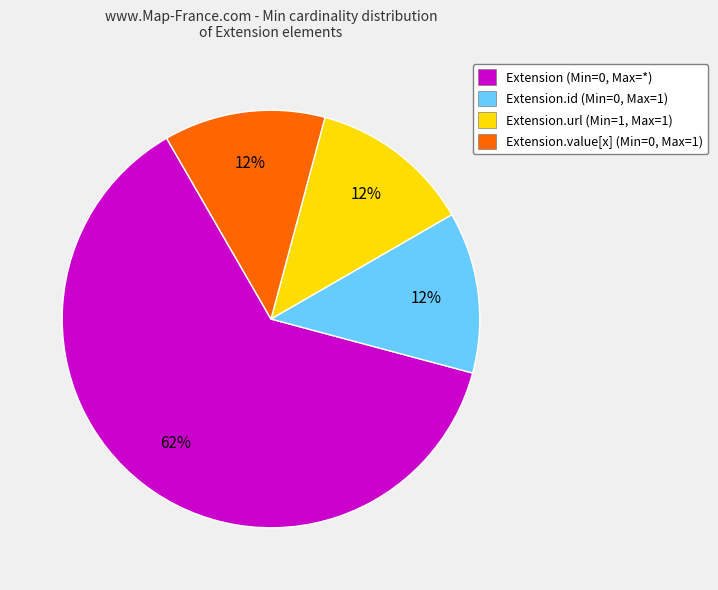

Does Extension (Min=0, Max=*) account for over 50% of the chart?

Yes